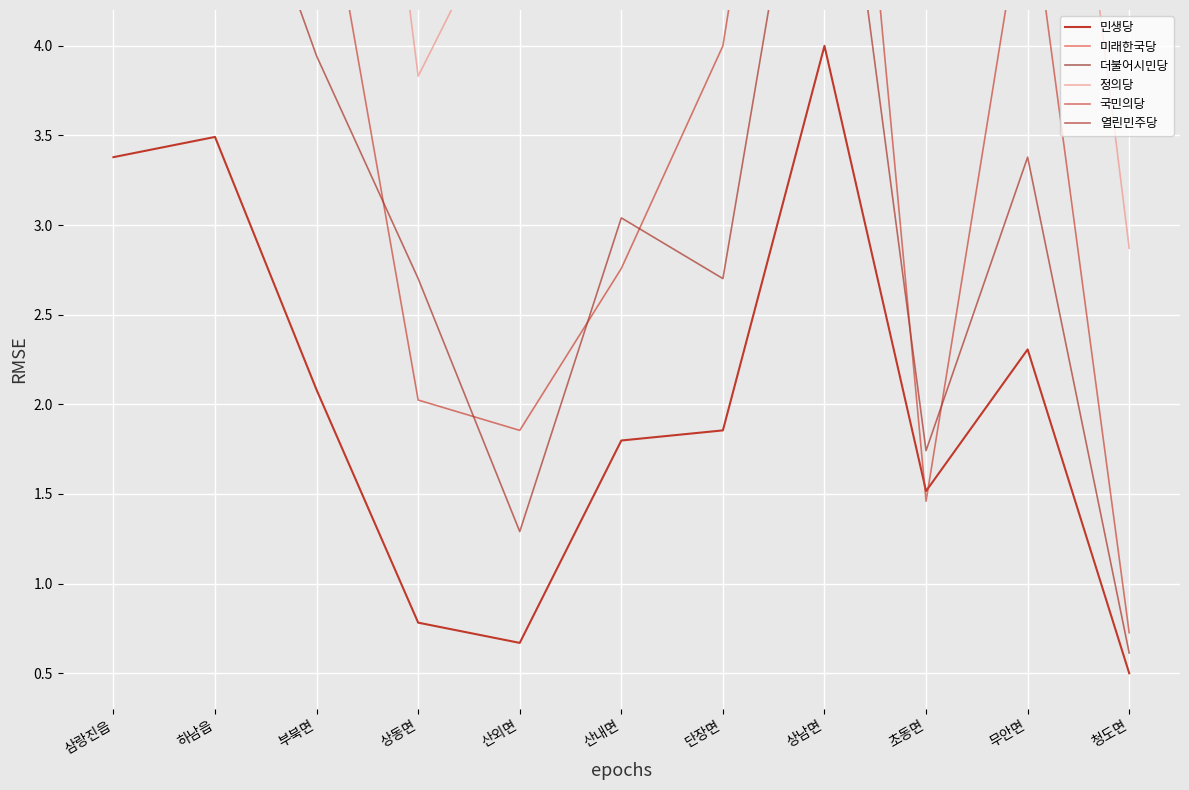

What position from the right is 산외면?

7